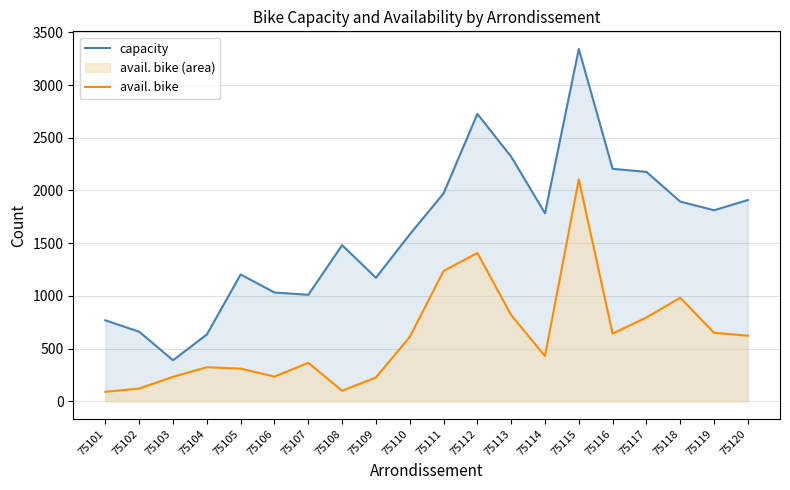

Is it true that capacity equals 933 at 75115?

False